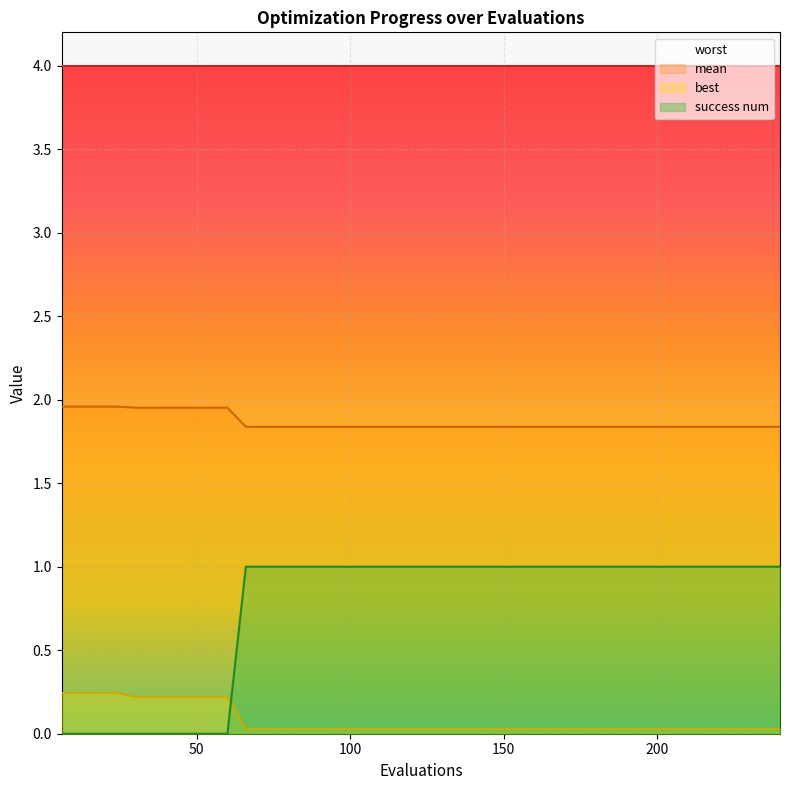

How many data points in success num are less than 1?

10